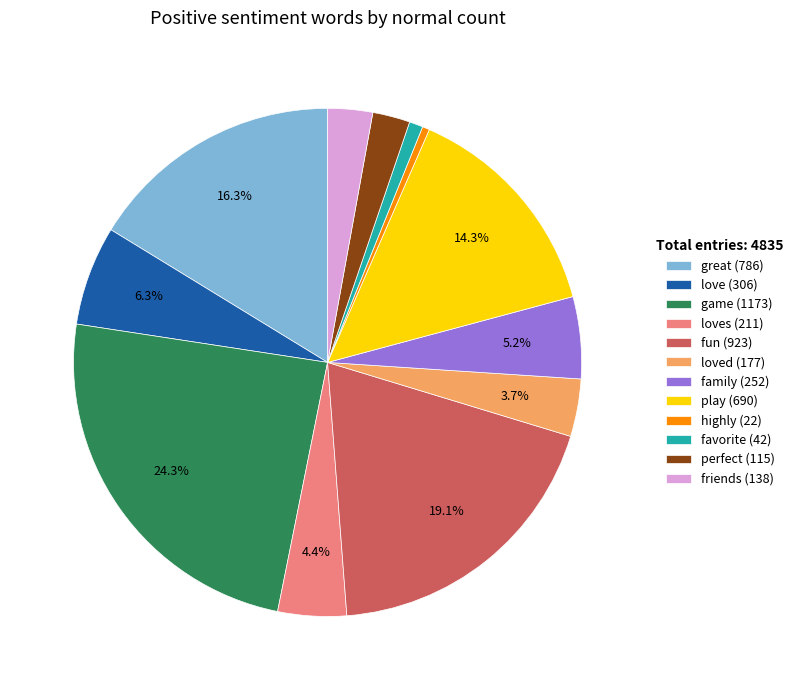

Which slice is the largest?

game (1173)